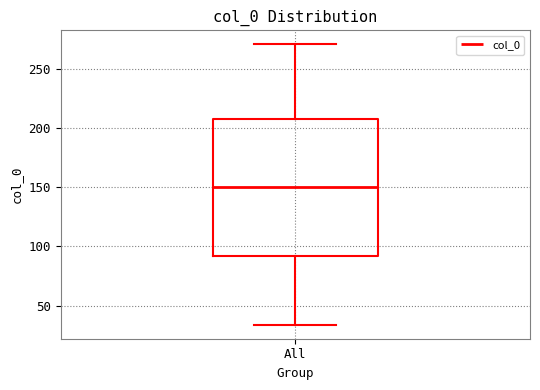

Read this box plot against the y-axis: the position of the median line, the range covered by the box, and the ends of both whiskers. The values are not printed on the chart, so give them approximately, as read against the axis.

median 150, box 90 to 205, whiskers 35 to 270